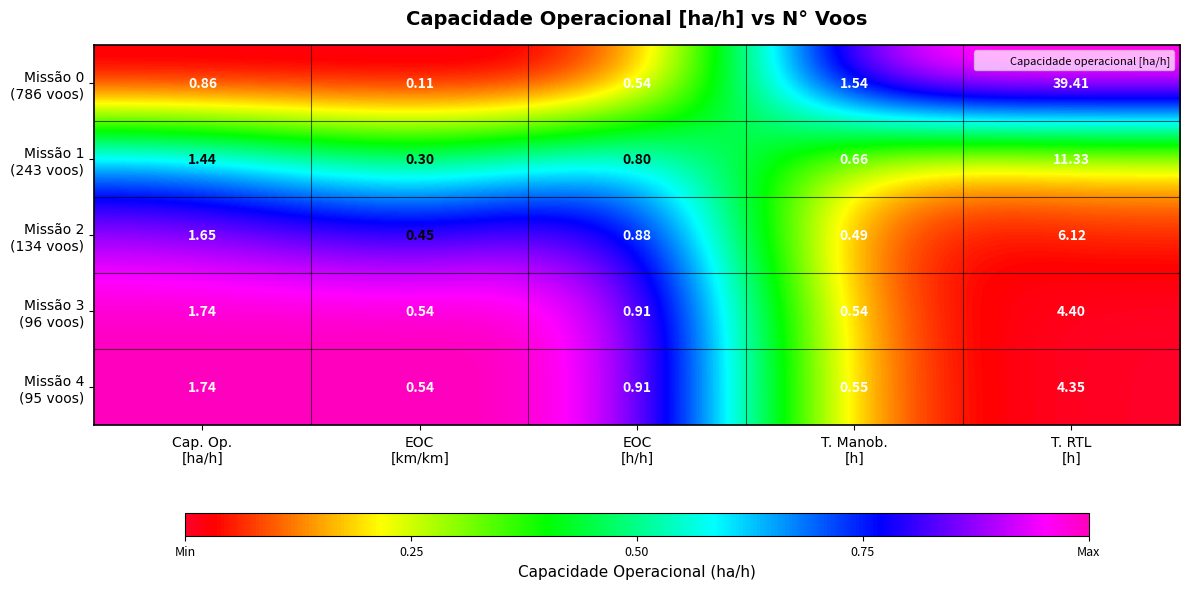

Count the number of categories in the chart.

5